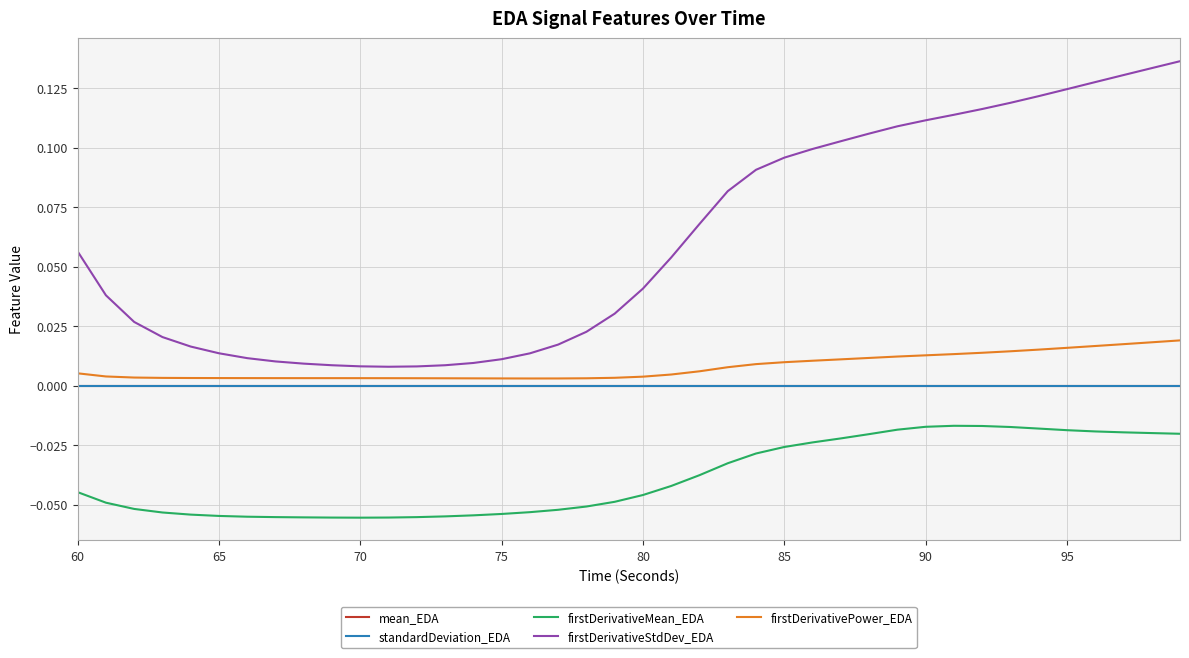

True or false: firstDerivativePower_EDA and firstDerivativeStdDev_EDA intersect in this chart.

False